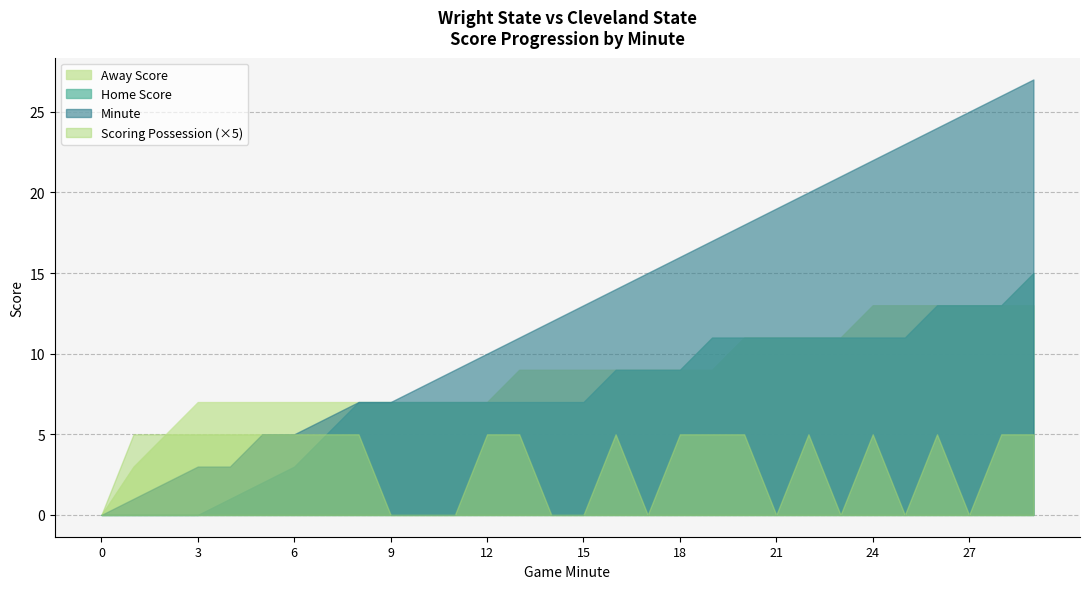

Is the value of Away Score at 23 greater than the value of Minute at 11?

Yes